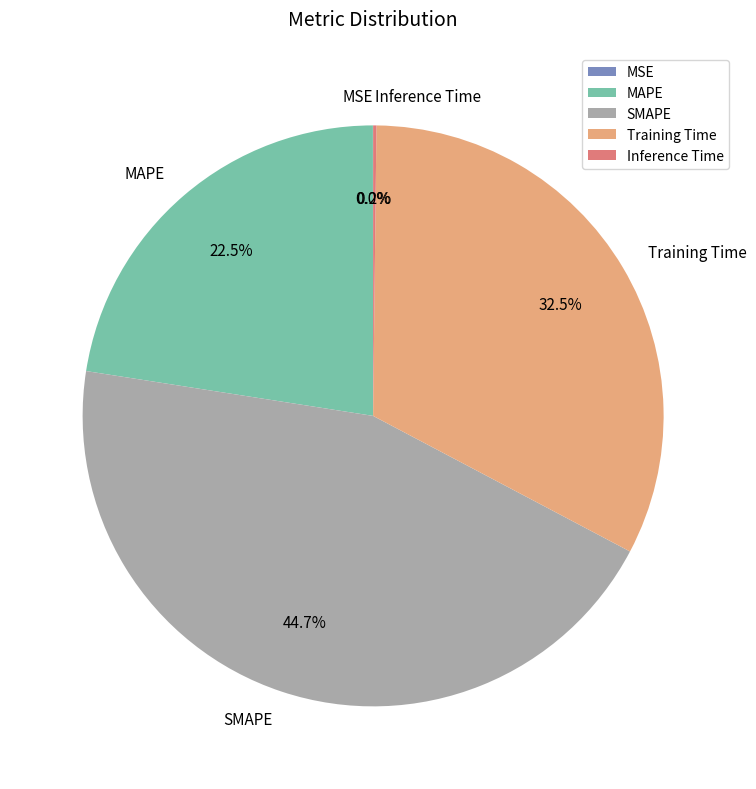

Which category has the biggest portion of the pie?

SMAPE